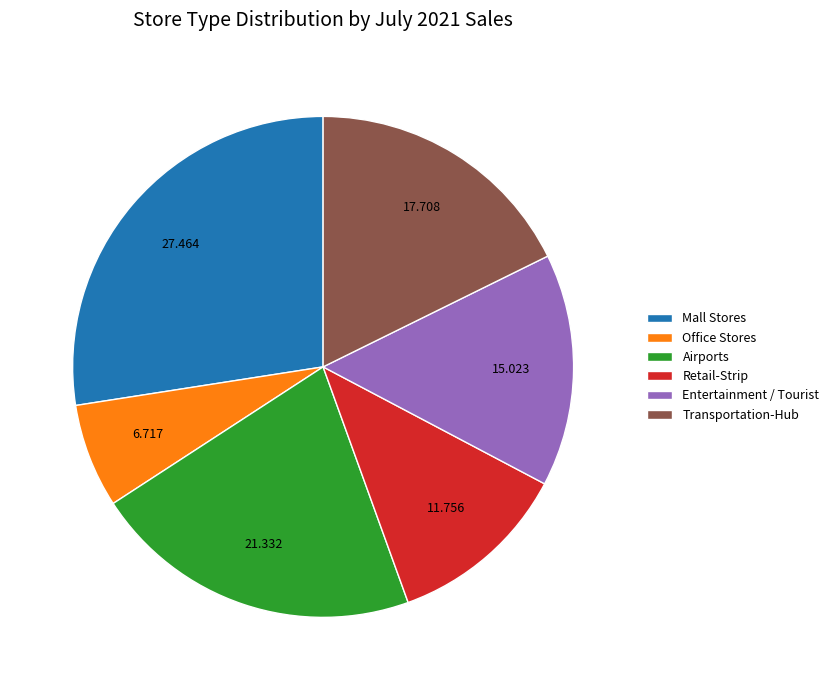

Which category has the smallest portion of the pie?

Office Stores